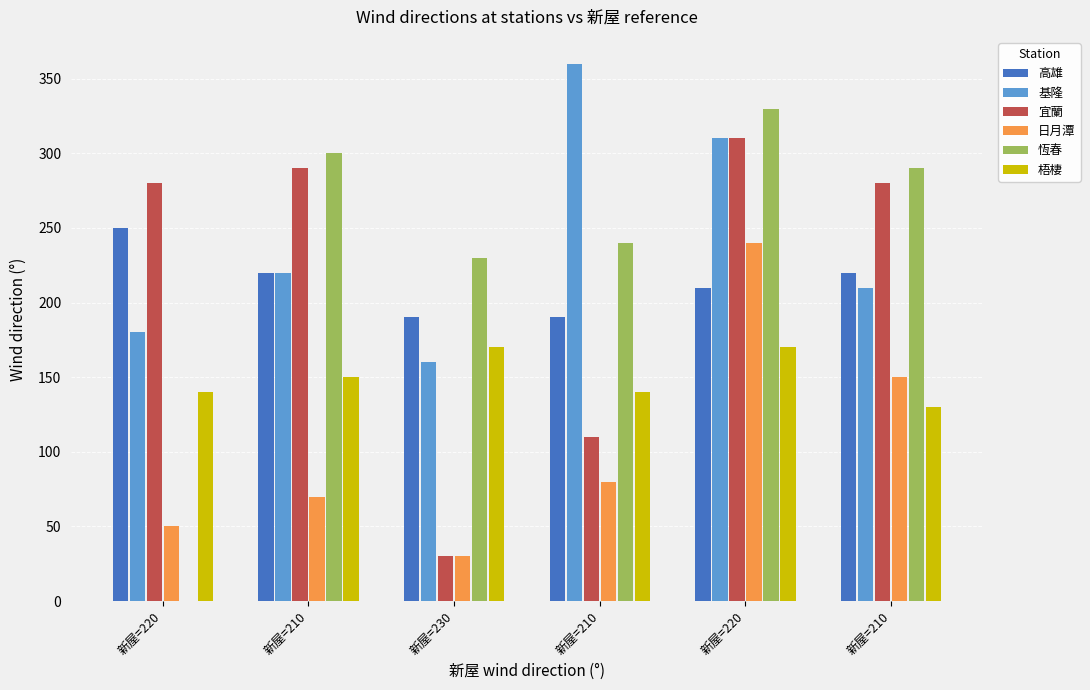

Is it true that 日月潭 equals 42 at 新屋=230?

False